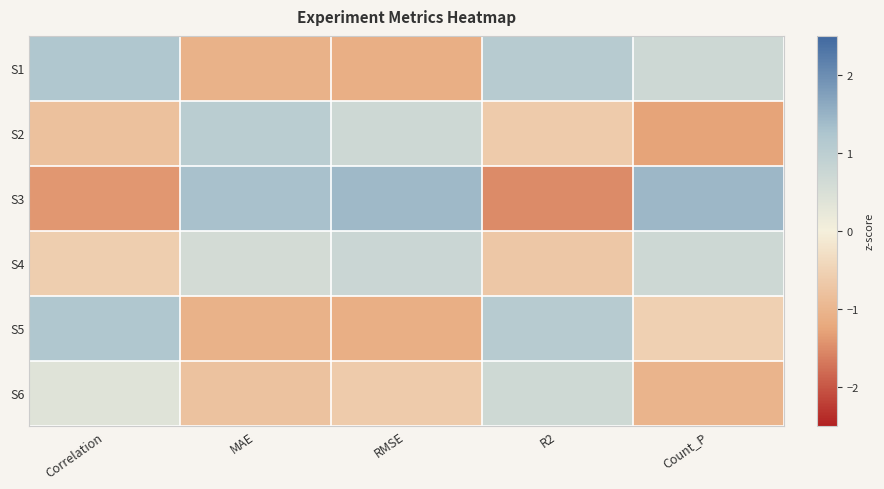

Reading left to right, list all the values displayed in this chart.

S1: Correlation=1.2	MAE=-1.1	RMSE=-1.1	R2=1.1	Count_P=0.7
S2: Correlation=-0.8	MAE=1.0	RMSE=0.7	R2=-0.6	Count_P=-1.3
S3: Correlation=-1.4	MAE=1.3	RMSE=1.4	R2=-1.5	Count_P=1.4
S4: Correlation=-0.6	MAE=0.6	RMSE=0.8	R2=-0.7	Count_P=0.7
S5: Correlation=1.2	MAE=-1.1	RMSE=-1.1	R2=1.1	Count_P=-0.5
S6: Correlation=0.4	MAE=-0.8	RMSE=-0.6	R2=0.7	Count_P=-1.0